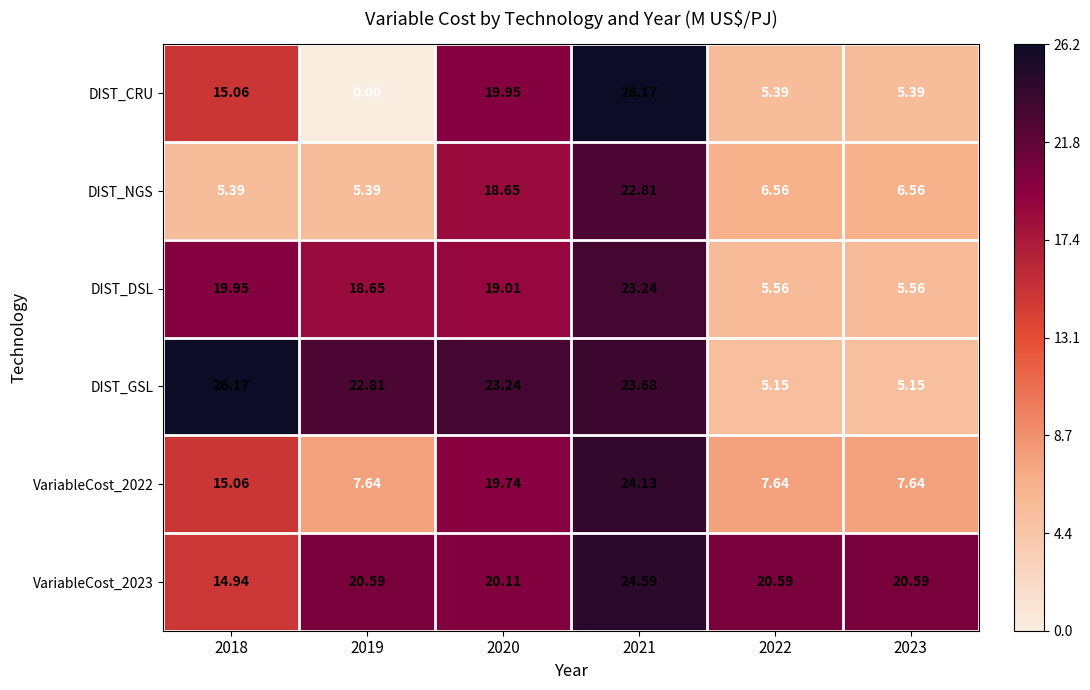

Which series has the largest range (max minus min)?

DIST_CRU